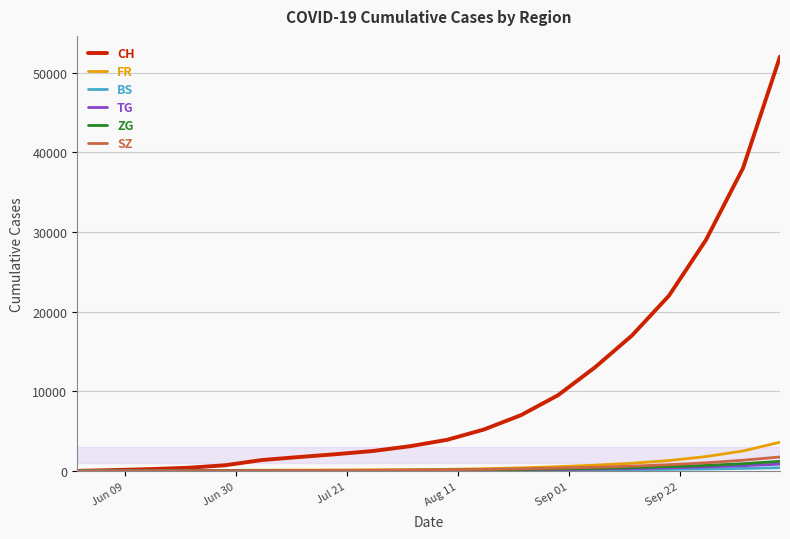

Which series has the widest spread of values?

CH